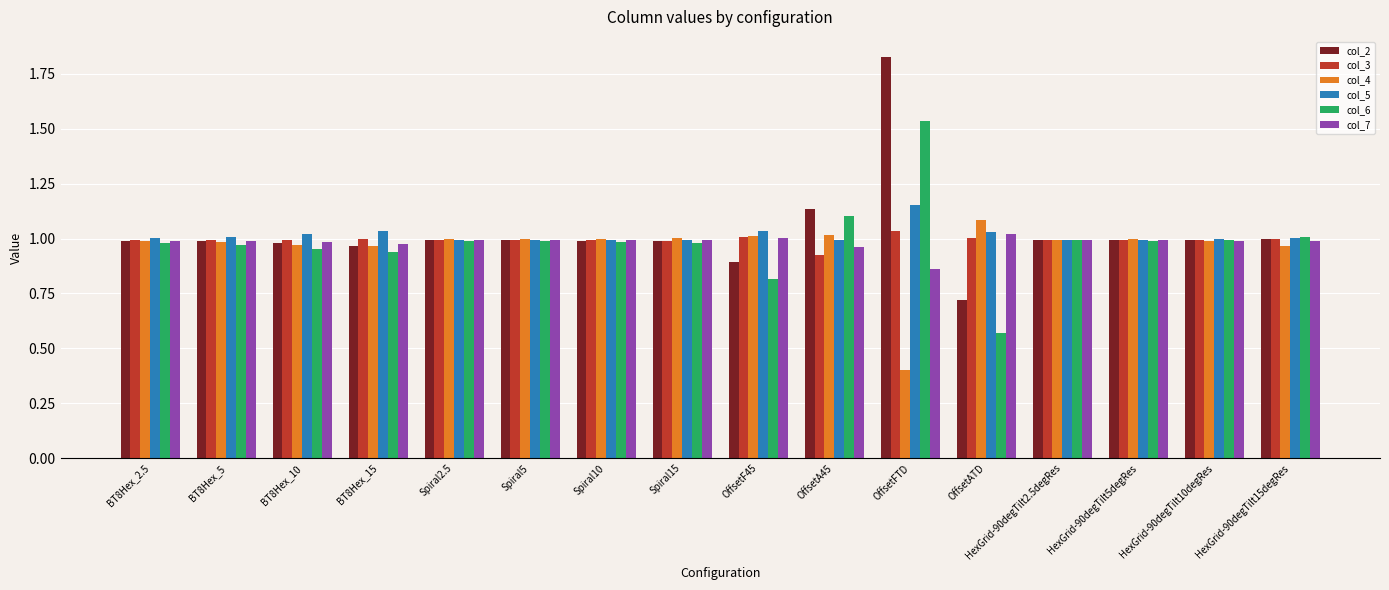

What is the sum of the col_4 values at BT8Hex_2.5 and OffsetF45?

2.0